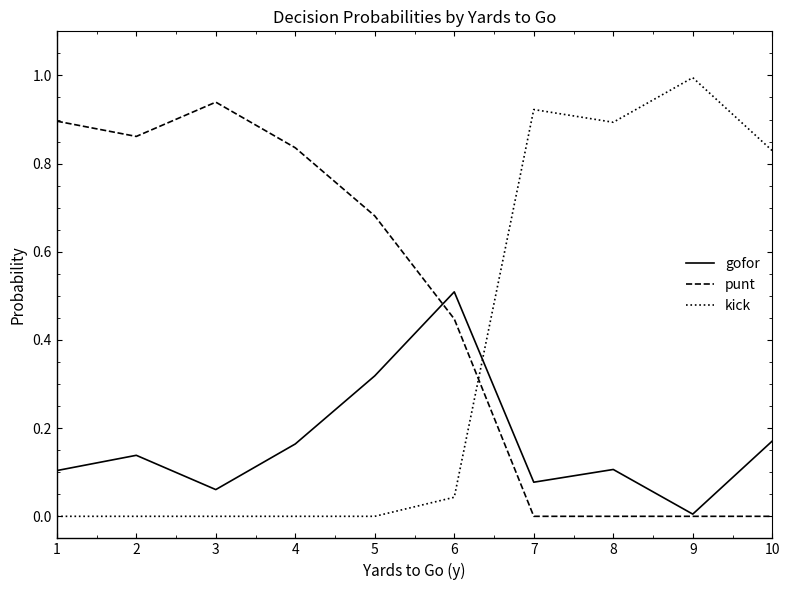

At 7, list the series in order from largest to smallest.

kick, gofor, punt